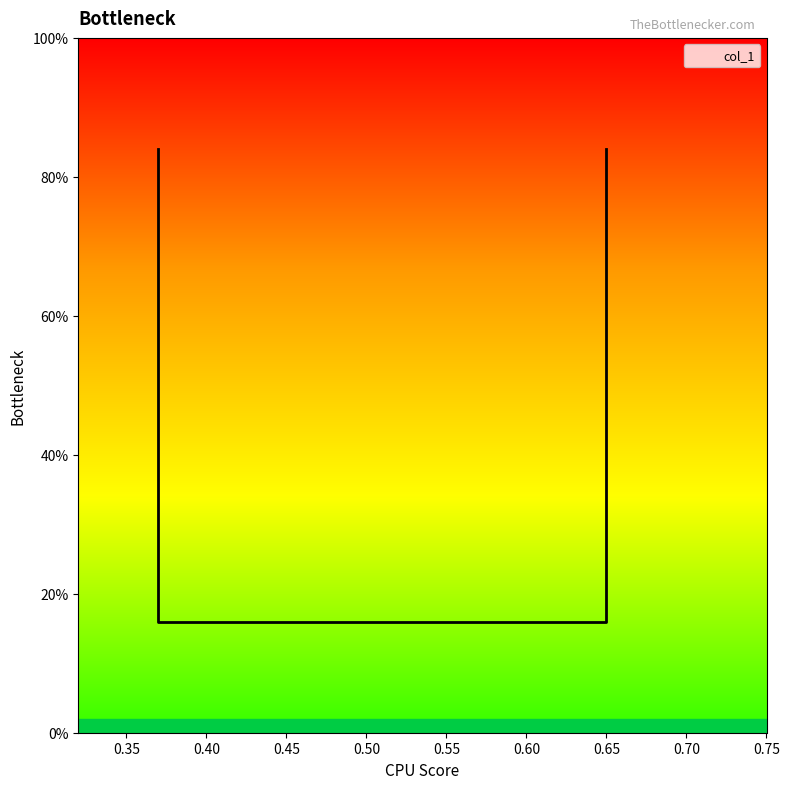

How many lines are shown in the chart?

1